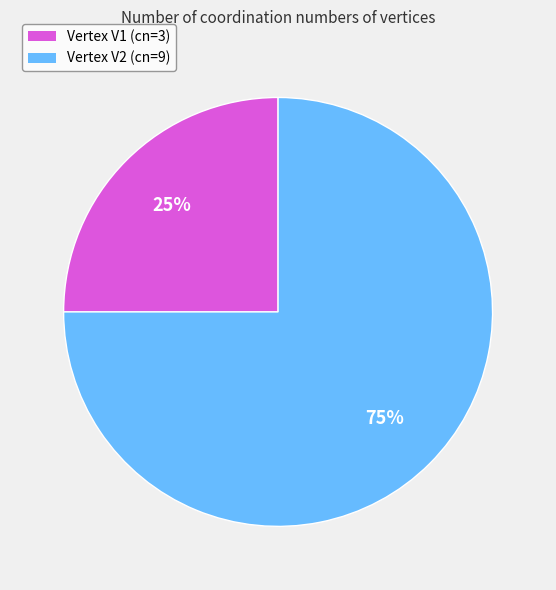

To the nearest percent, what is the average slice percentage?

50%